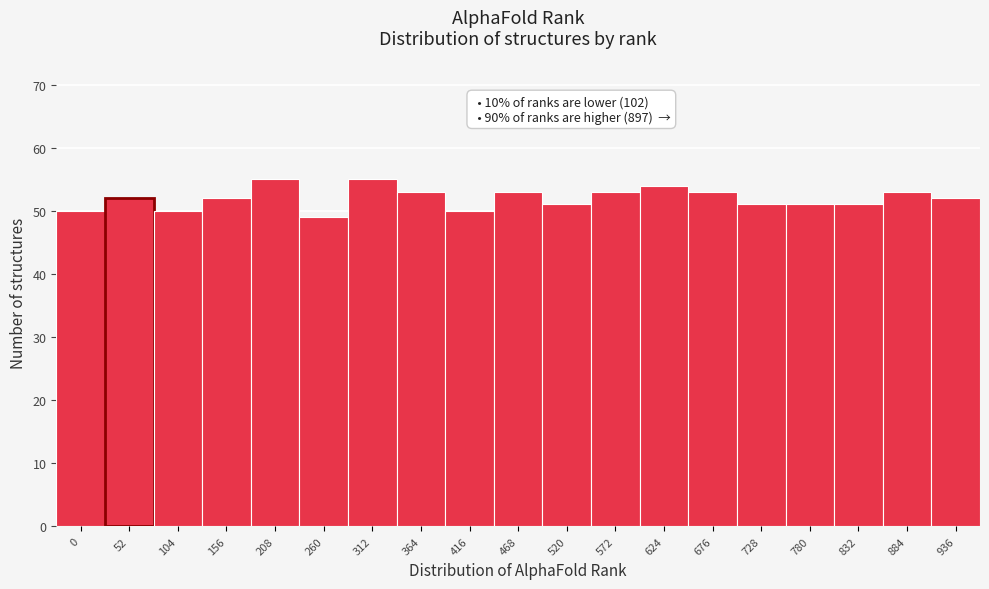

Reading right to left, extract all data points from this chart.

52	53	51	51	51	53	54	53	51	53	50	53	55	49	55	52	50	52	50